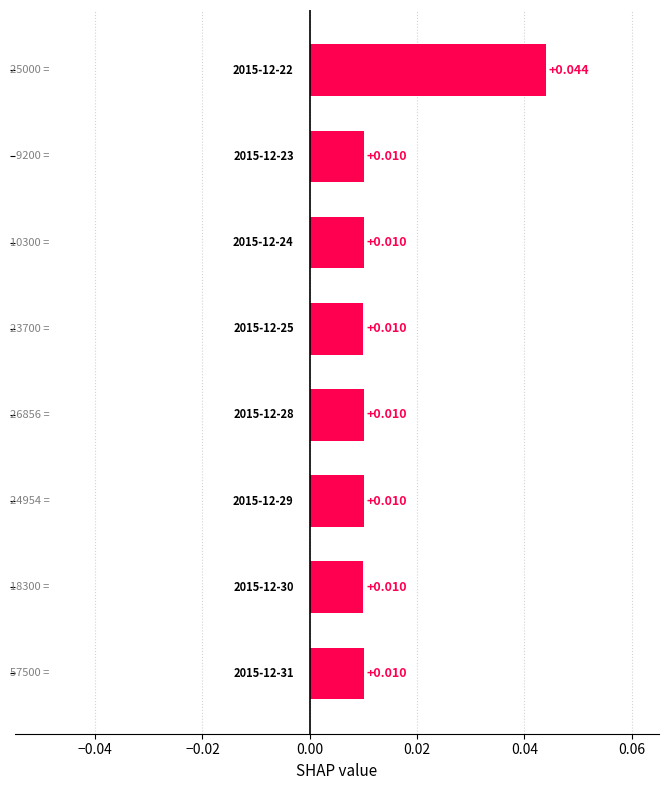

How many series are shown in this chart?

1